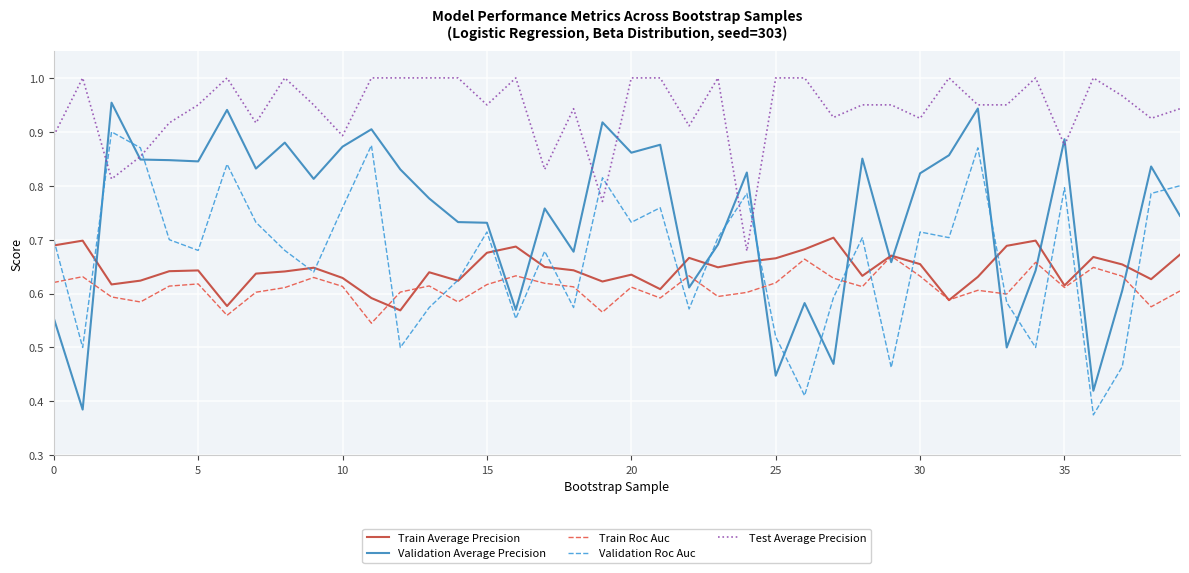

What are all the series names shown in the legend?

Train Average Precision, Validation Average Precision, Train Roc Auc, Validation Roc Auc, Test Average Precision